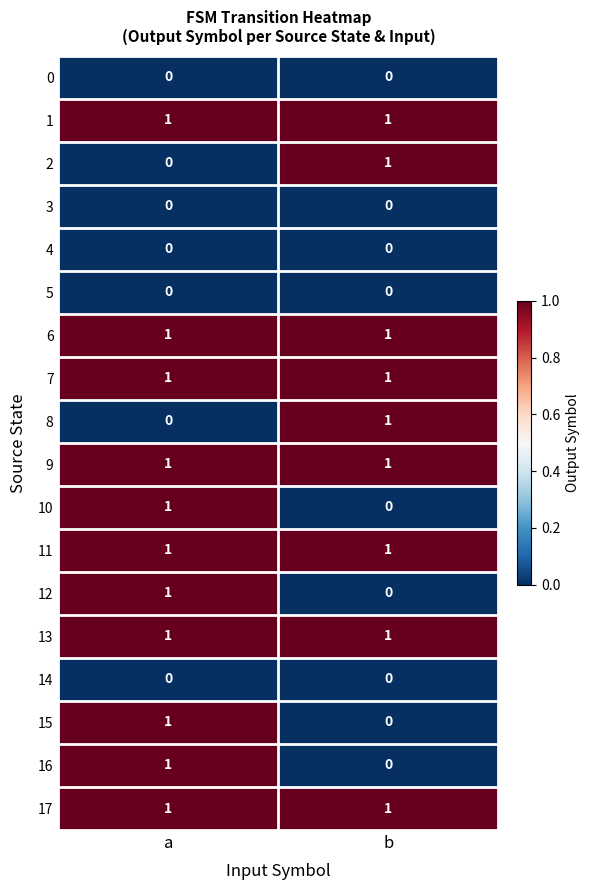

True or false: 12 has a value of 0 at b.

True